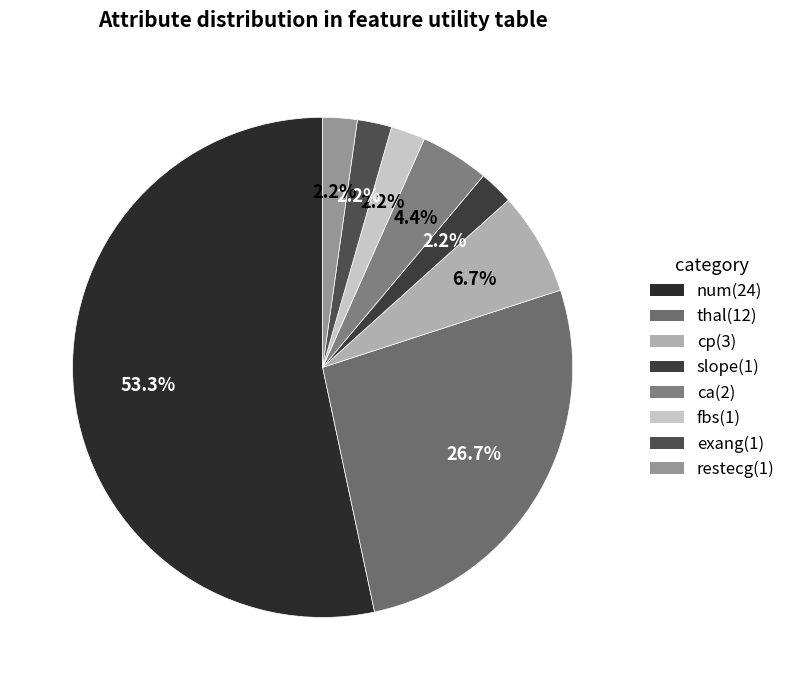

Is there a majority slice in this chart?

Yes